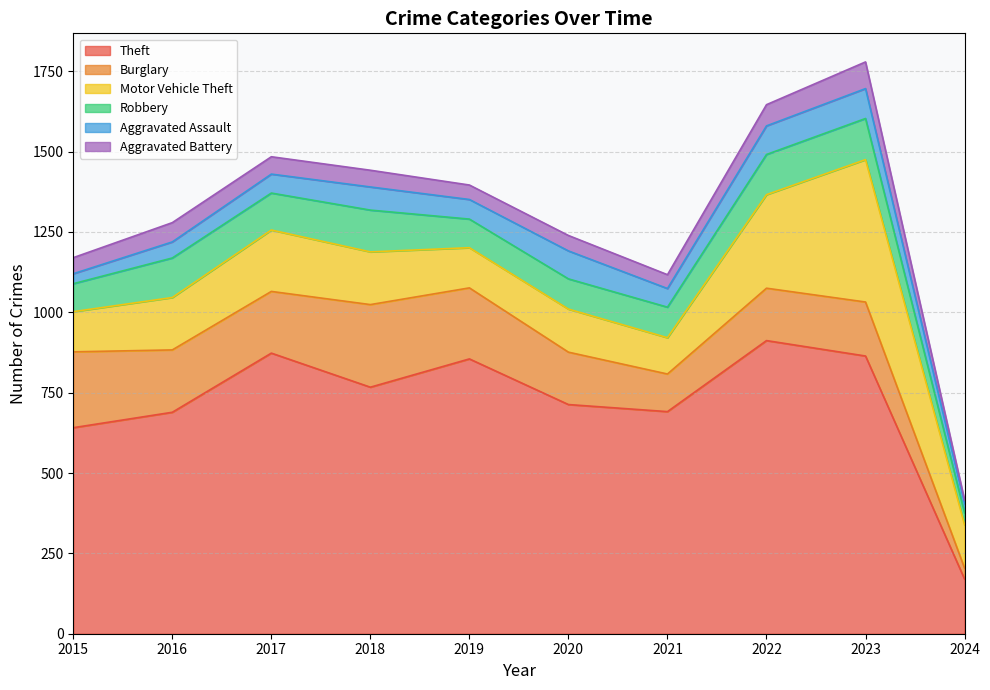

What is the maximum value shown in the chart?

912